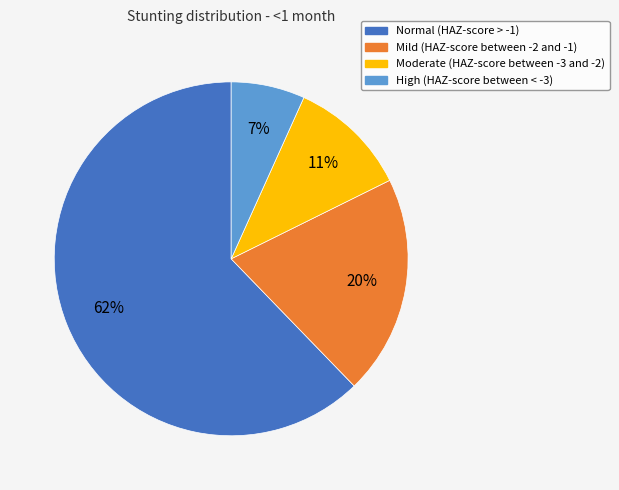

Which slice is the smallest?

High (HAZ-score between < -3)